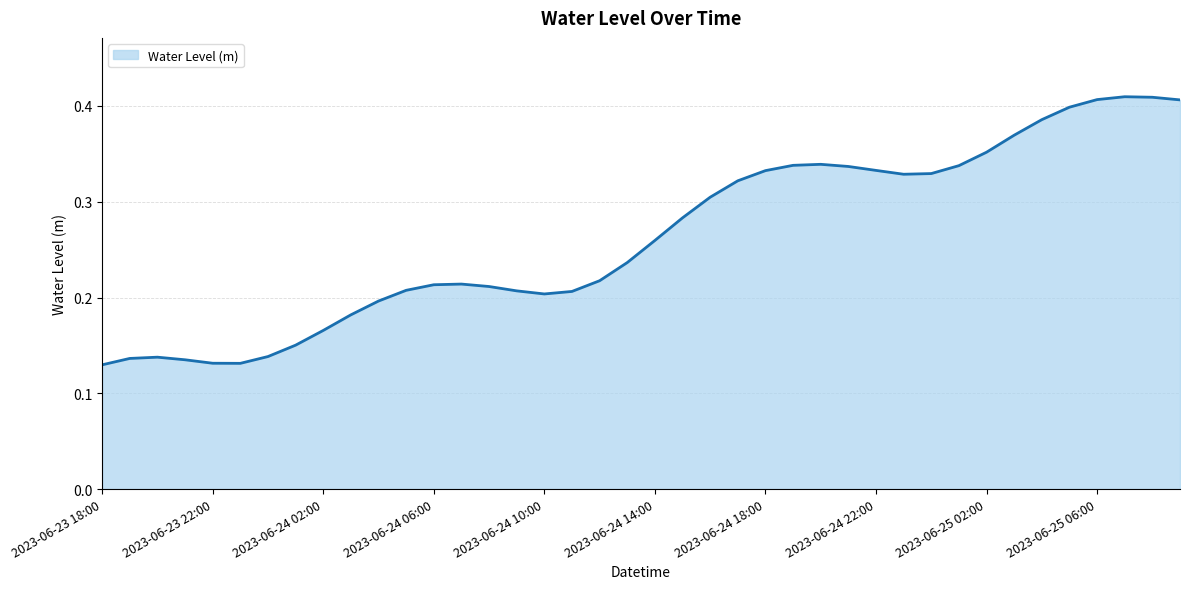

True or false: the data has more than 1 interior local peaks.

True